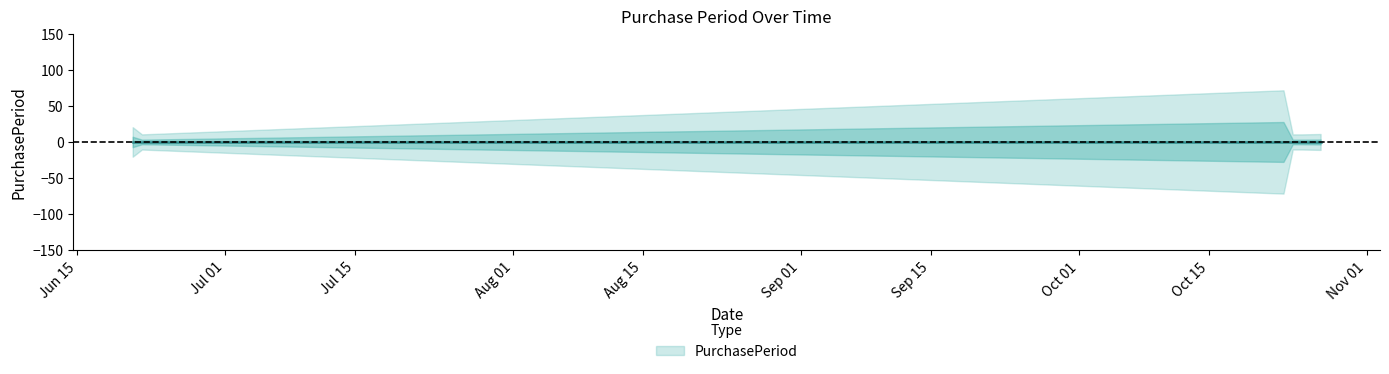

Where is the first local minimum?

2017-06-22